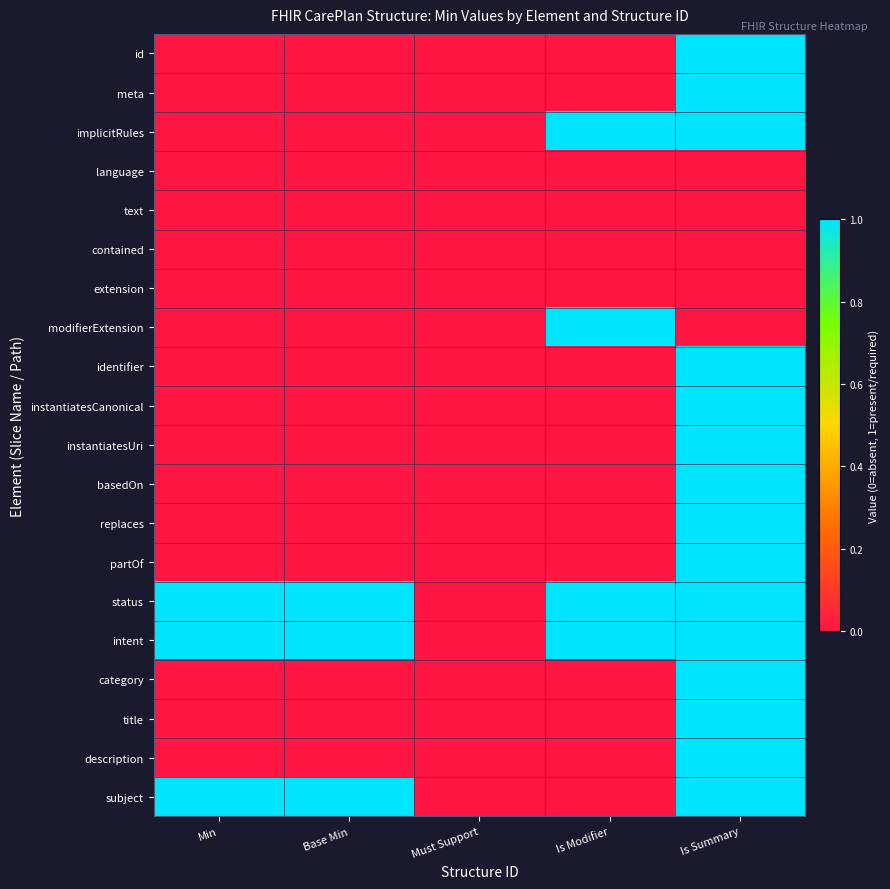

Count the number of data series in this chart.

20